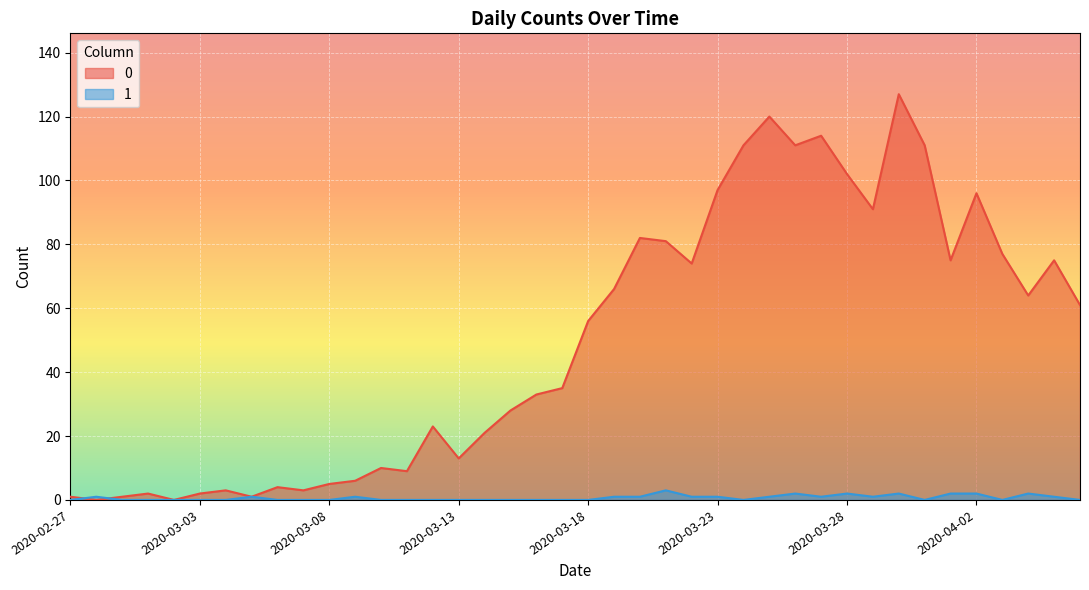

List the series in order of their overall mean, lowest first.

1, 0